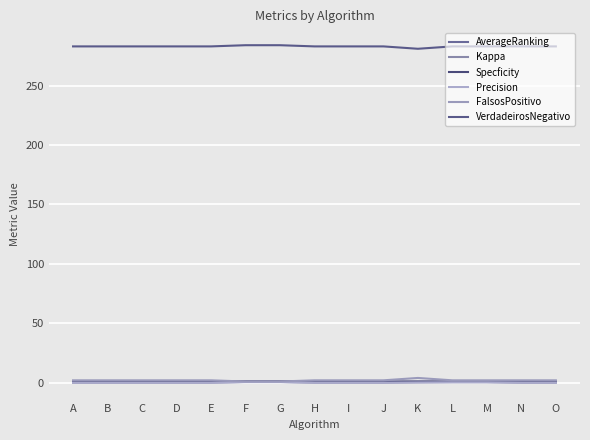

Is the value of Kappa at B greater than the value of VerdadeirosNegativo at D?

No